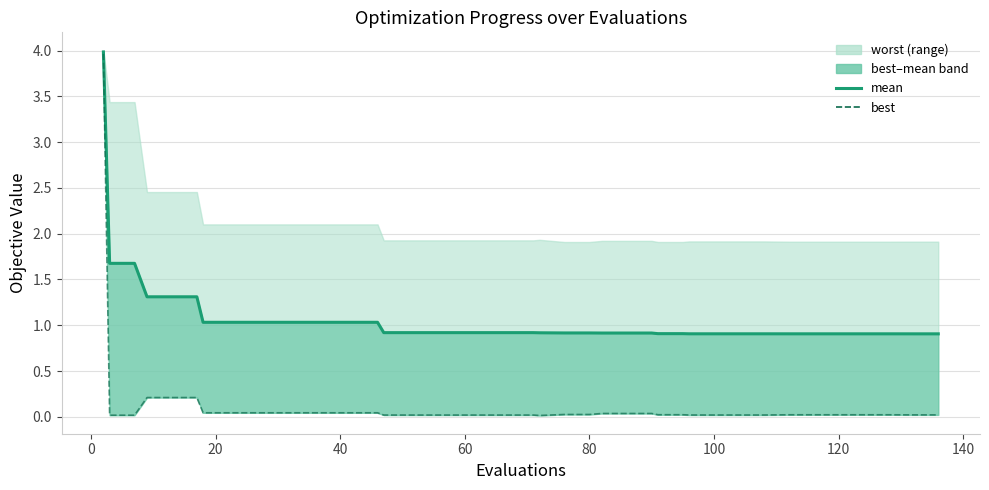

Does the chart display data point markers on the line(s)?

No